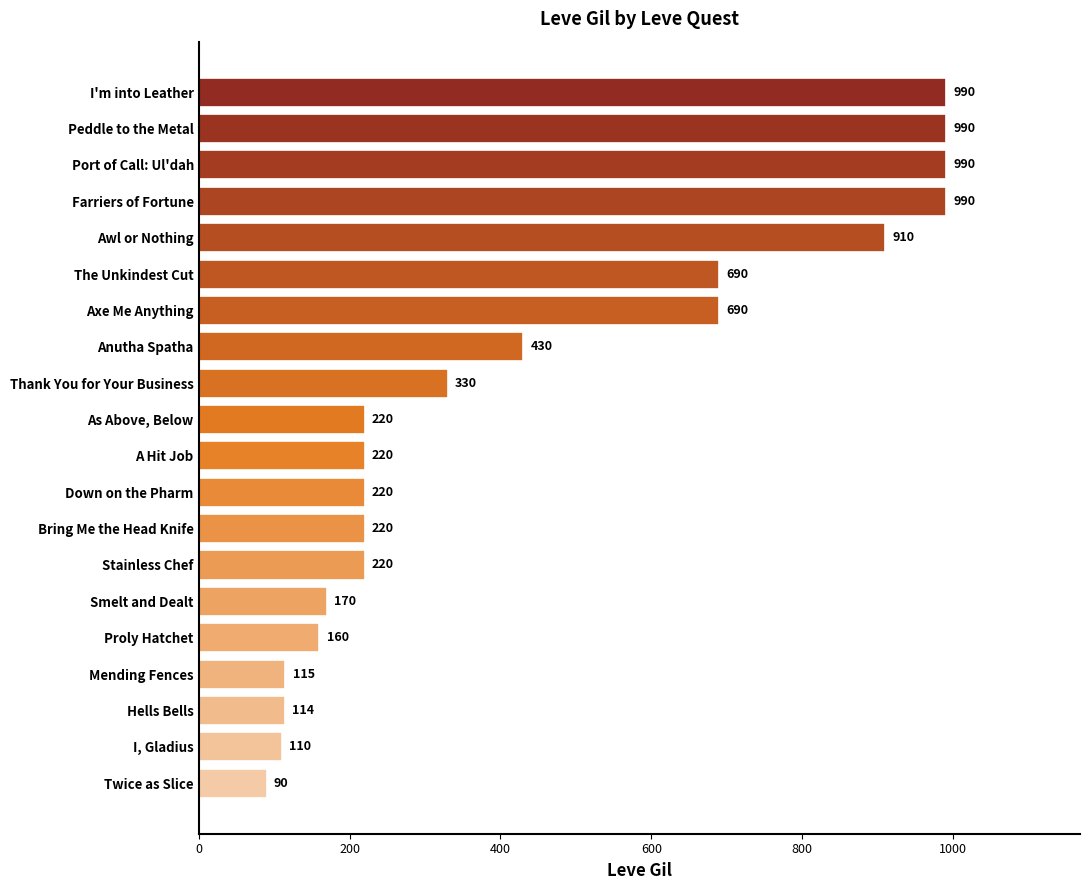

What is the minimum value shown in the chart?

90